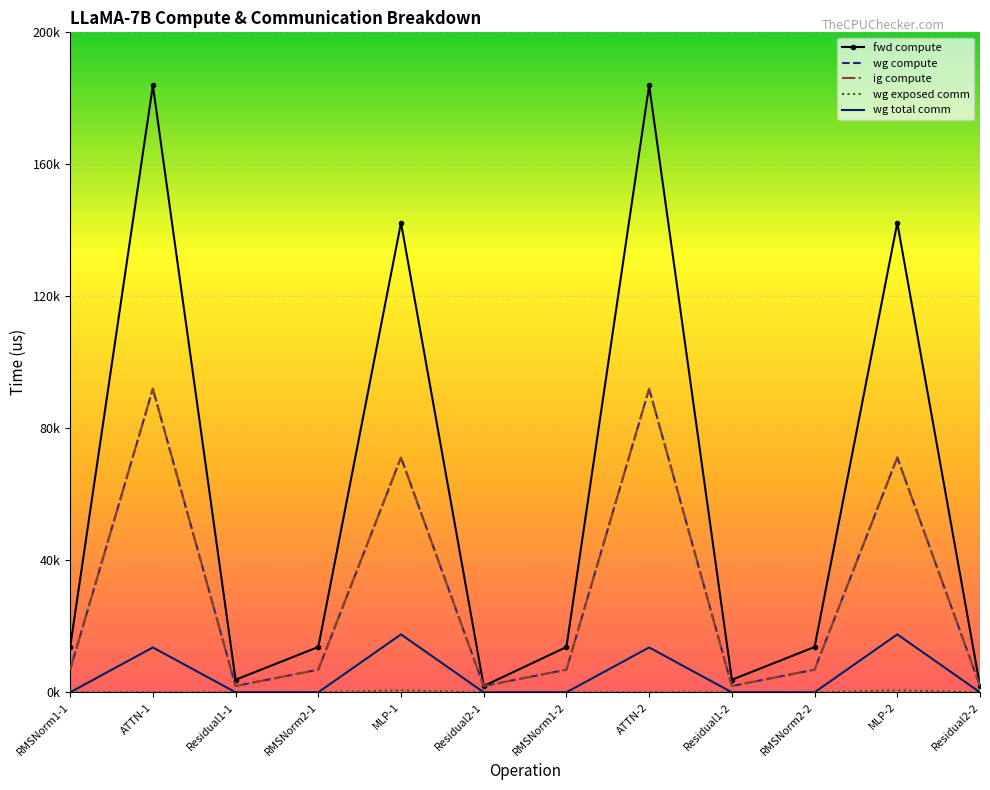

True or false: wg exposed comm has a value of 0.0 at RMSNorm1-2.

True